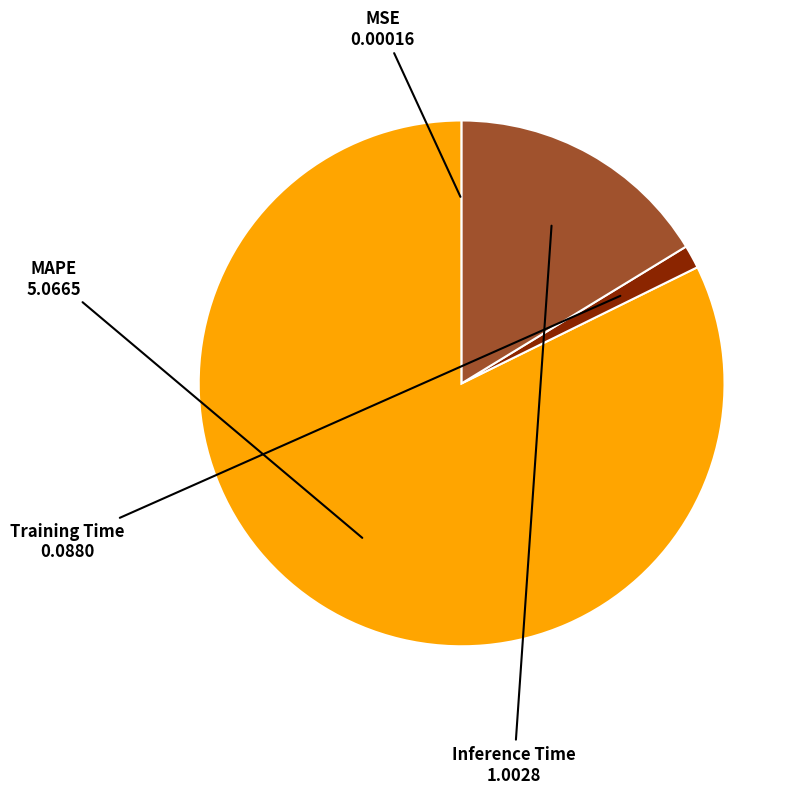

Which has a higher value, Inference Time or MAPE?

MAPE